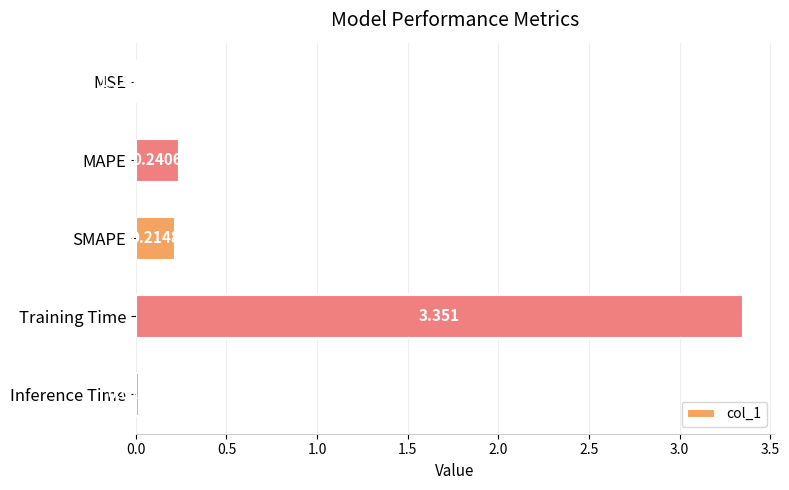

Which has a higher value, MSE or Training Time?

Training Time